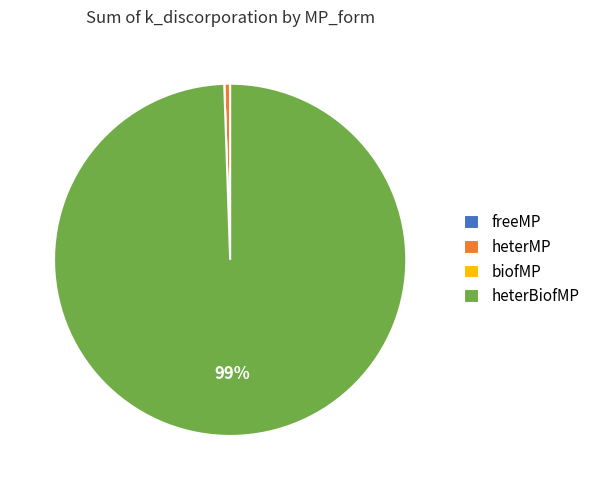

Is it true that heterBiofMP is 88% of the pie?

False